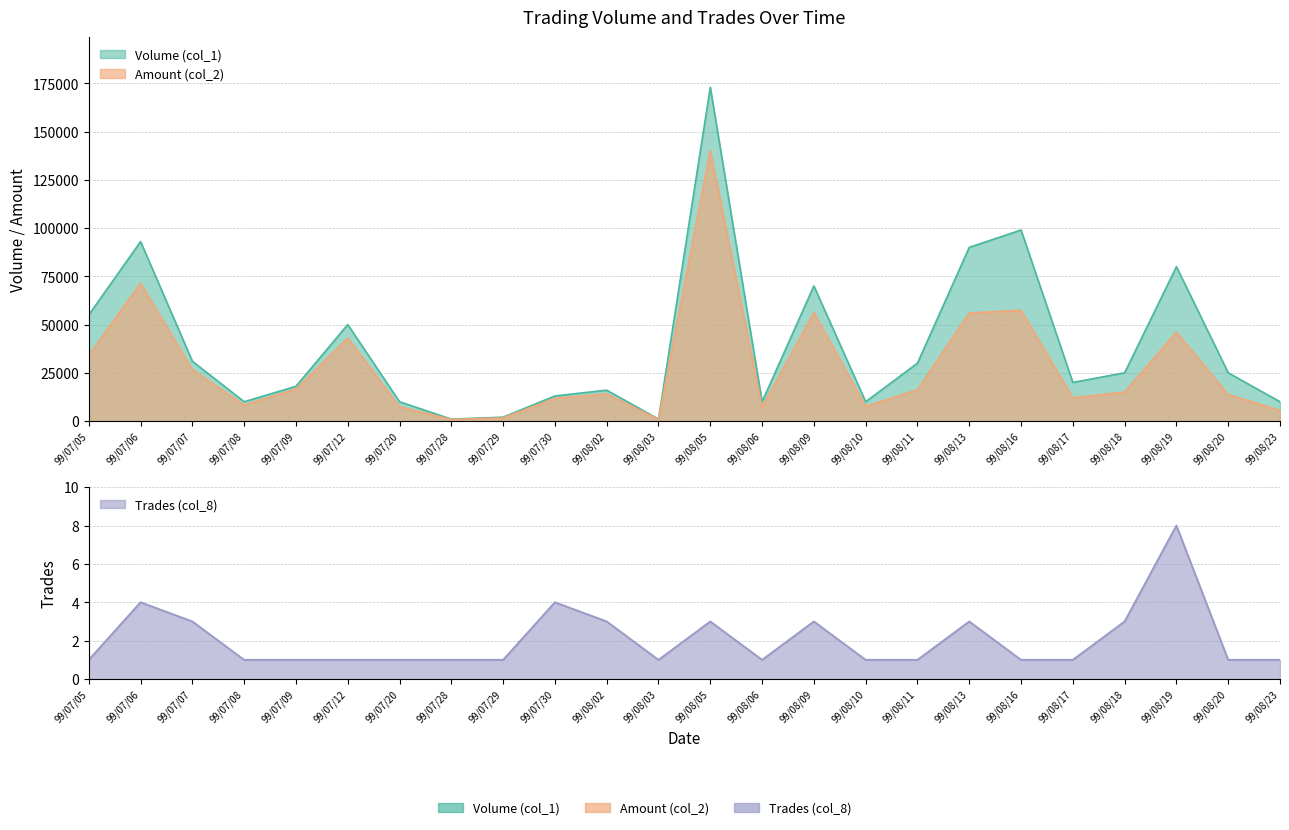

List the labels in order of Volume (col_1) value, smallest first.

99/07/28, 99/08/03, 99/07/29, 99/07/08, 99/07/20, 99/08/06, 99/08/10, 99/08/23, 99/07/30, 99/08/02, 99/07/09, 99/08/17, 99/08/18, 99/08/20, 99/08/11, 99/07/07, 99/07/12, 99/07/05, 99/08/09, 99/08/19, 99/08/13, 99/07/06, 99/08/16, 99/08/05